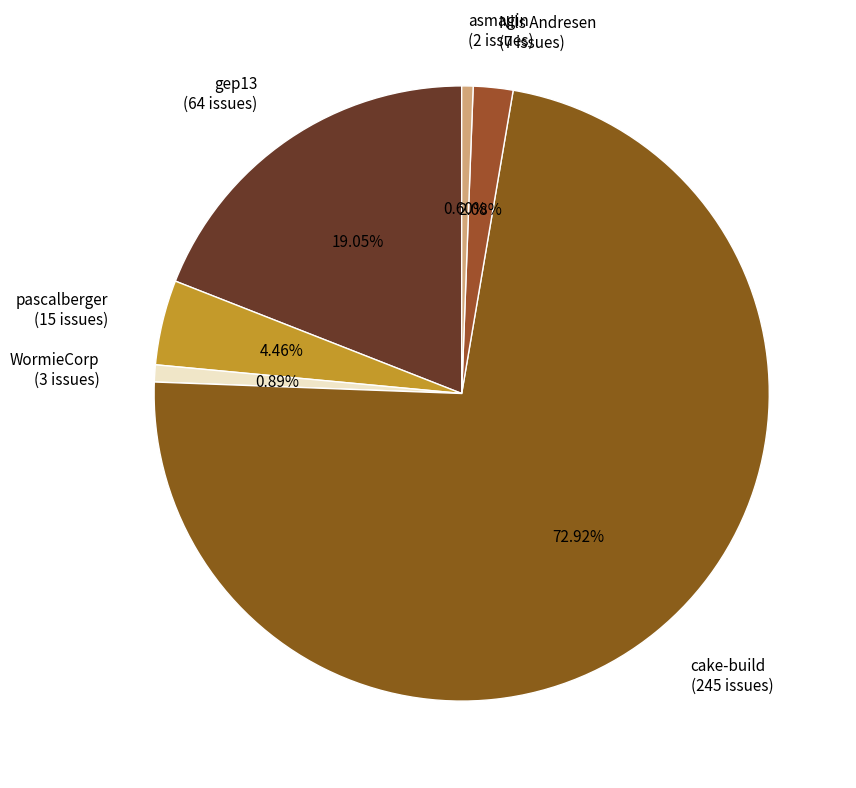

Between asmagin and pascalberger, which is larger?

pascalberger